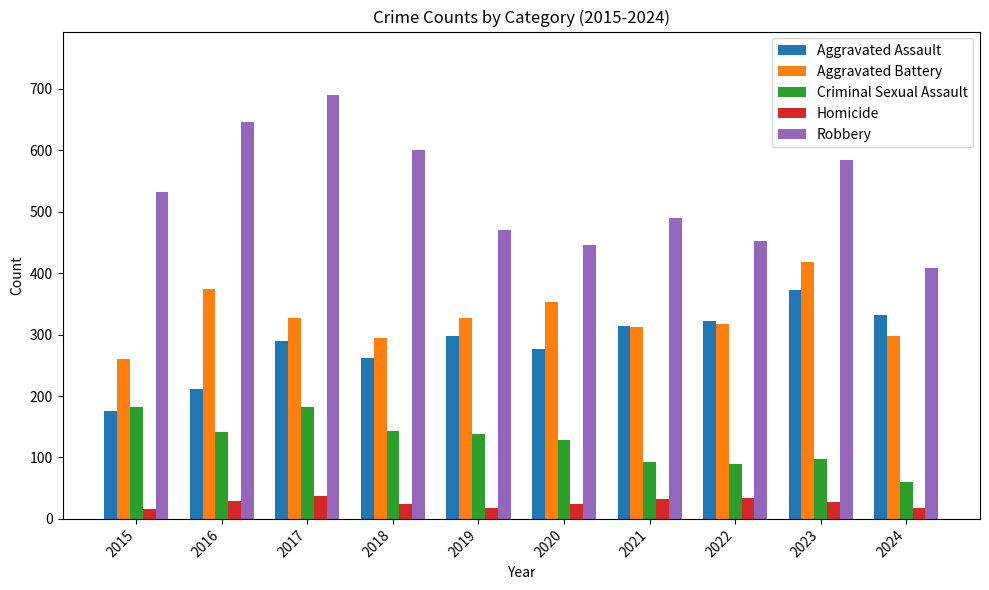

Is the value of Homicide at 2019 greater than the value of Robbery at 2020?

No